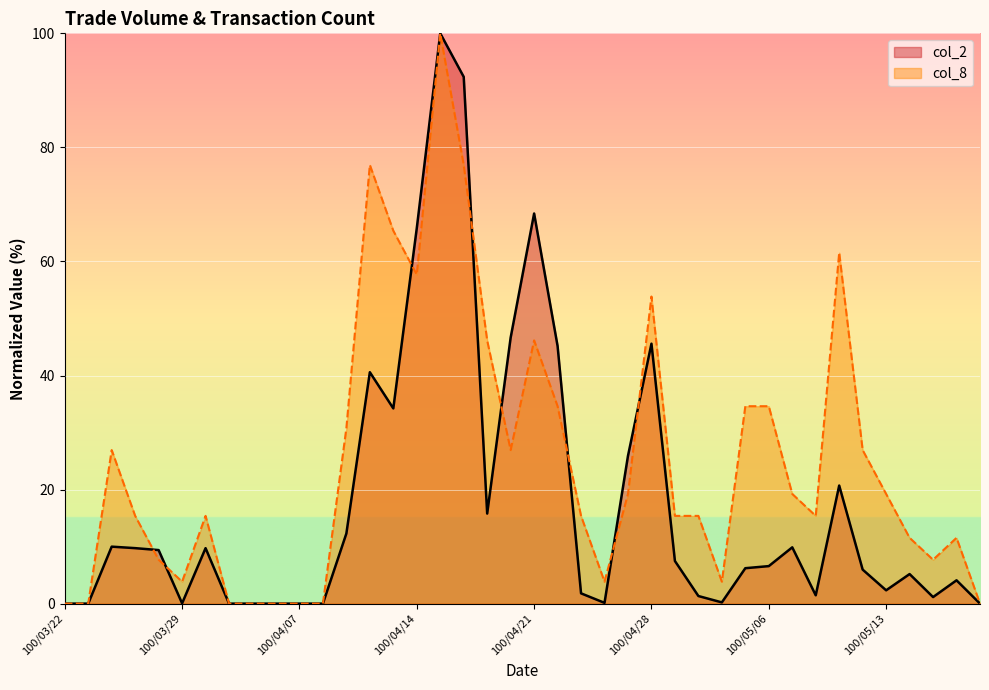

The value of col_2 at 100/03/22 is 0.0. True or false?

True